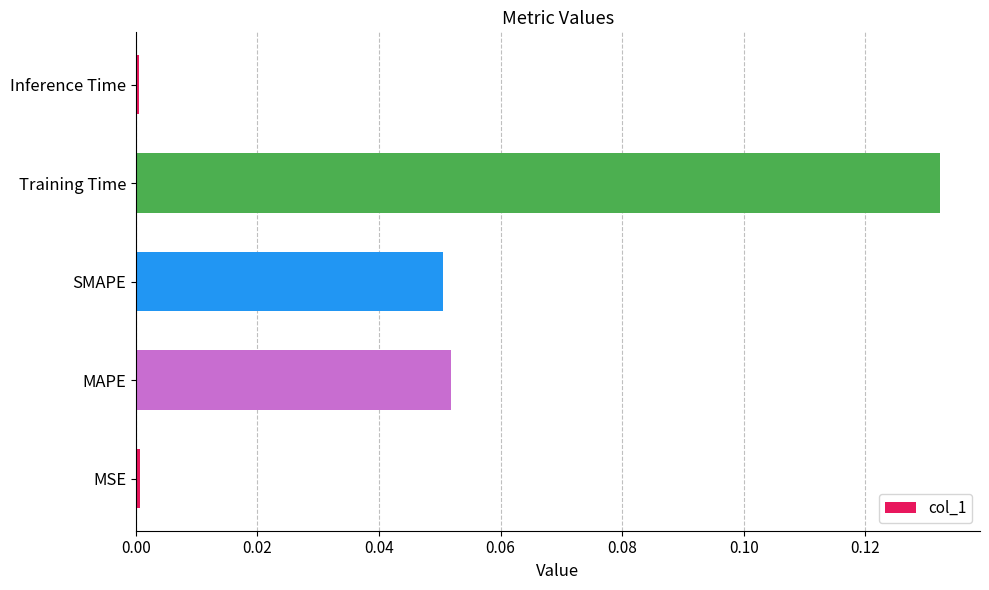

Which category has the highest value across all series?

Training Time